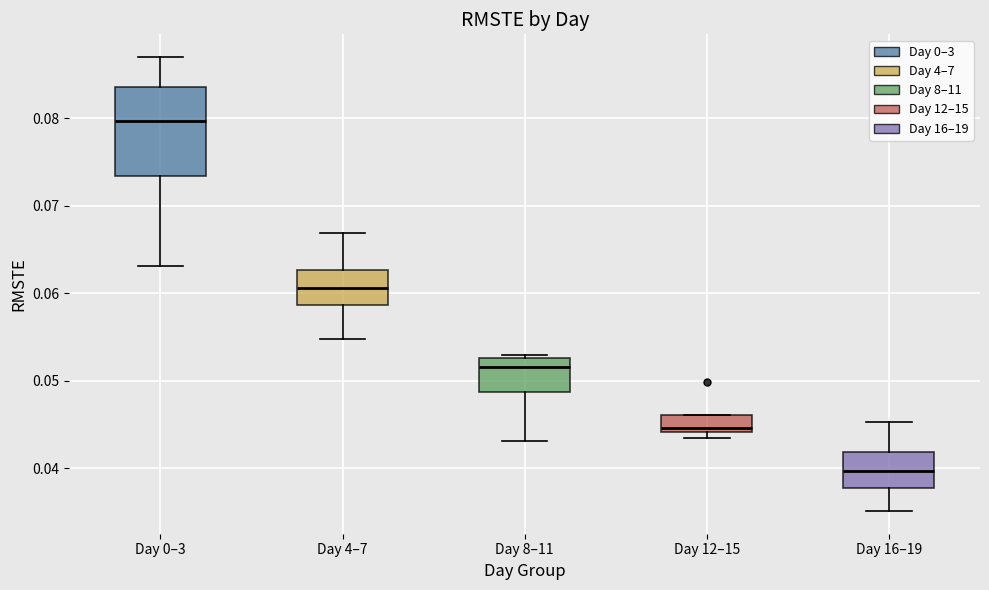

Which box has the lowest median line?

Day 16–19